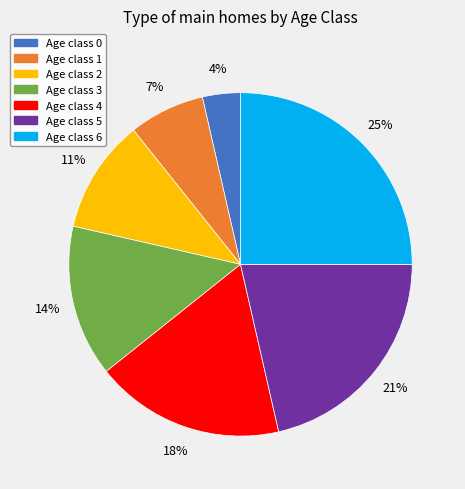

To the nearest percent, what is the difference between the largest and smallest slice percentages?

21%